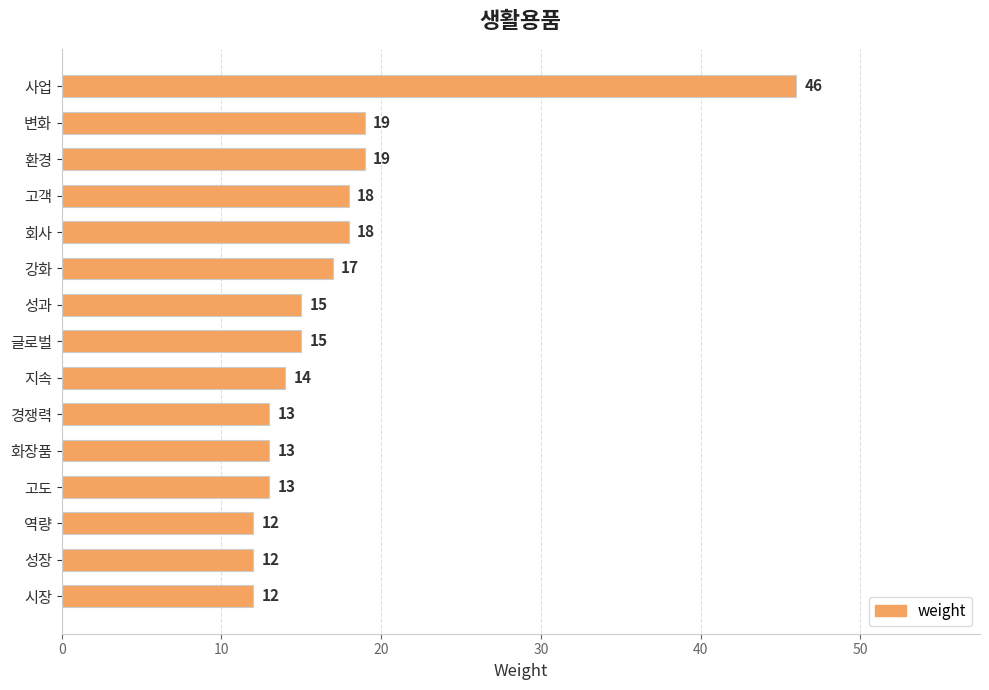

Read the value at 역량, to the nearest 10.

10